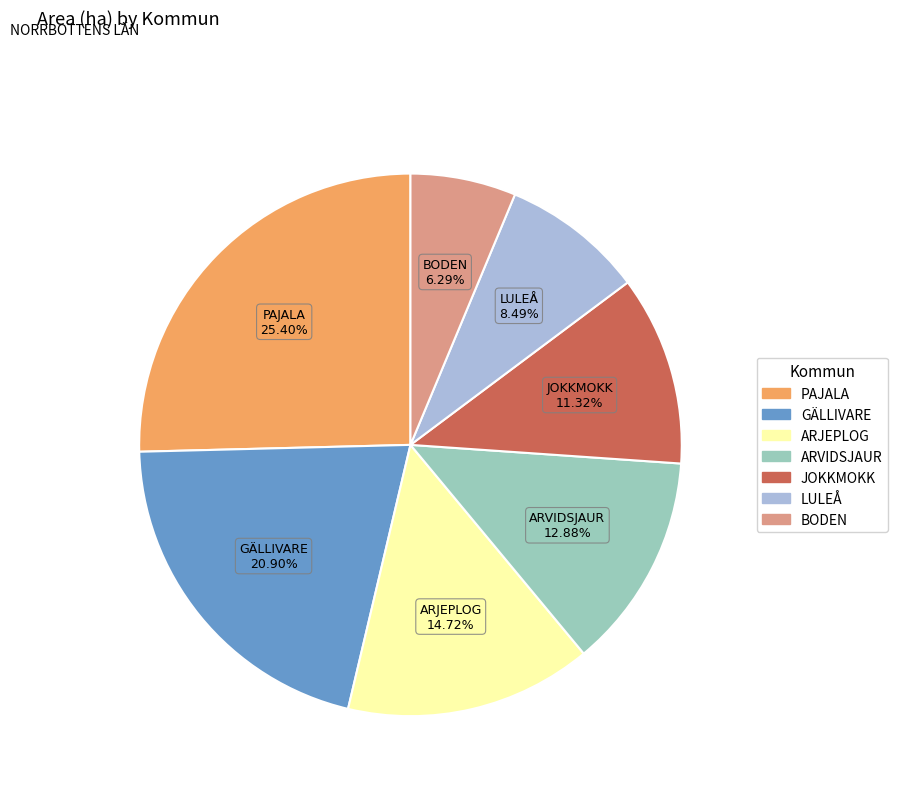

To the nearest percent, what is the difference between the largest and smallest slice percentages?

19%